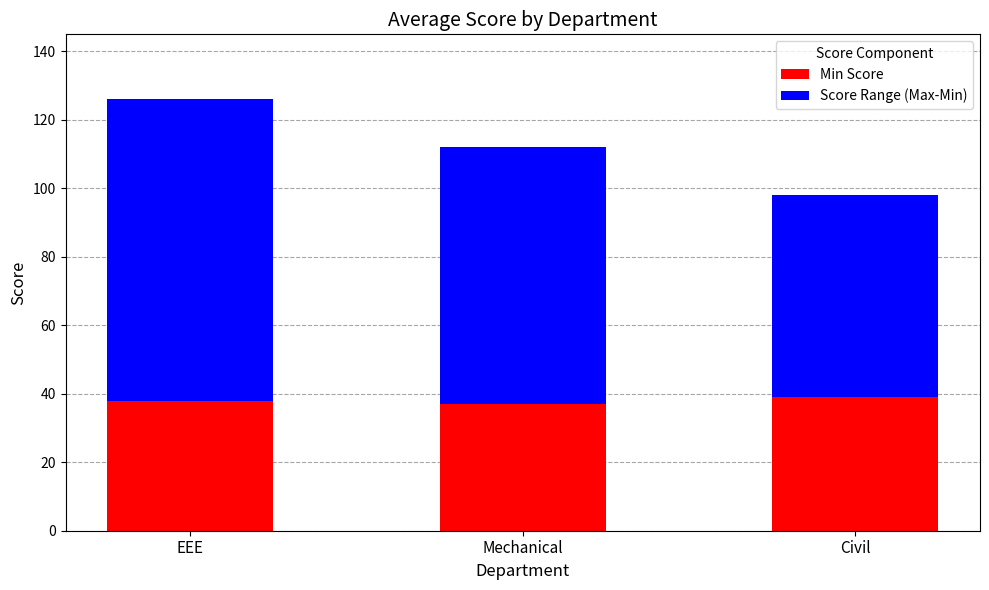

What is the sum of all Min Score values?

114